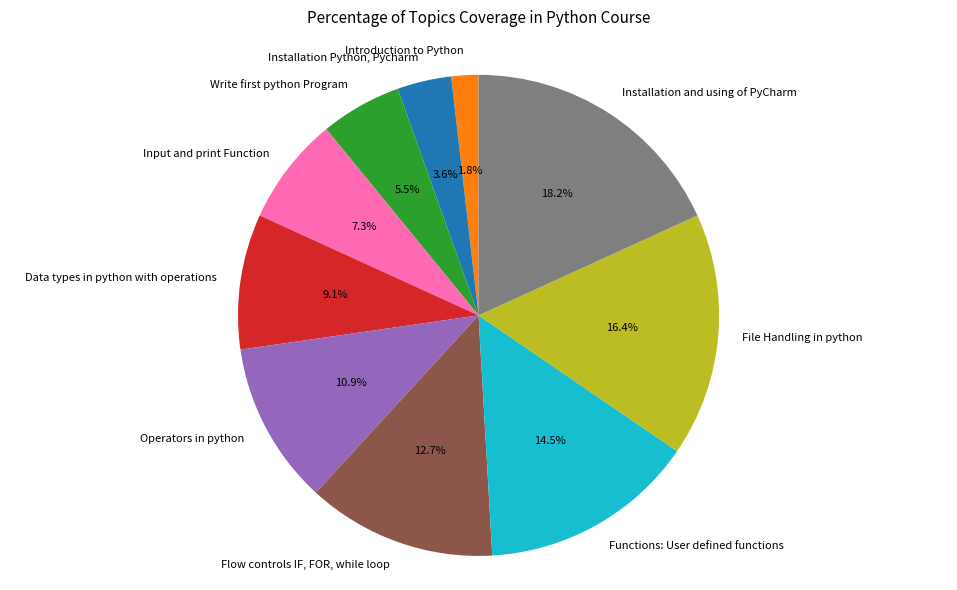

To the nearest percent, what is the difference between the largest and smallest slice percentages?

16%